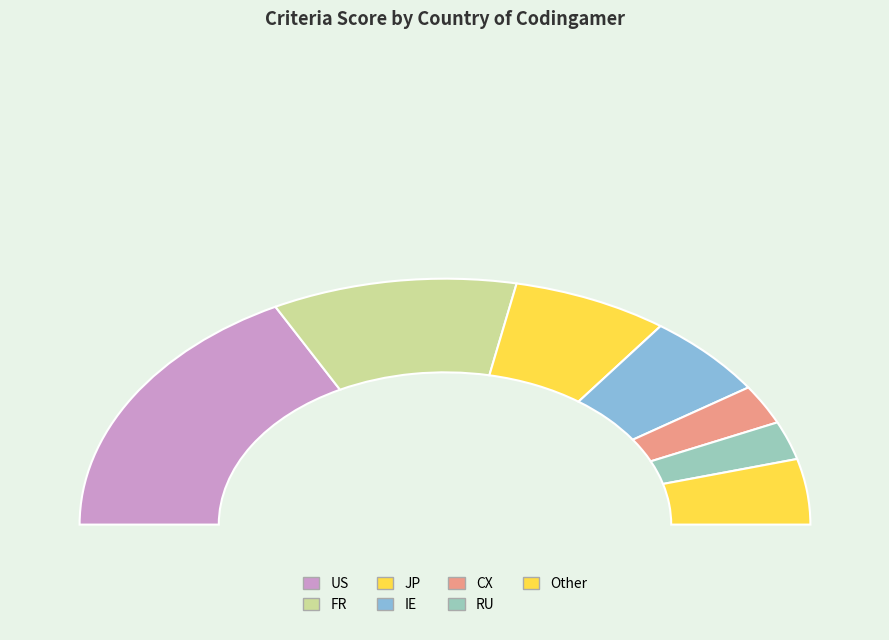

Count the number of slices in the pie.

8